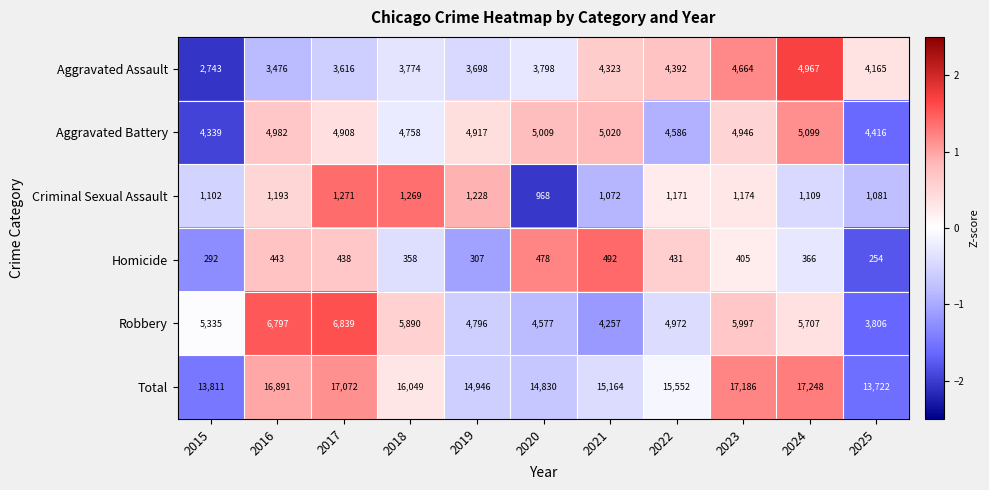

What is the sum of all Criminal Sexual Assault values?

12638